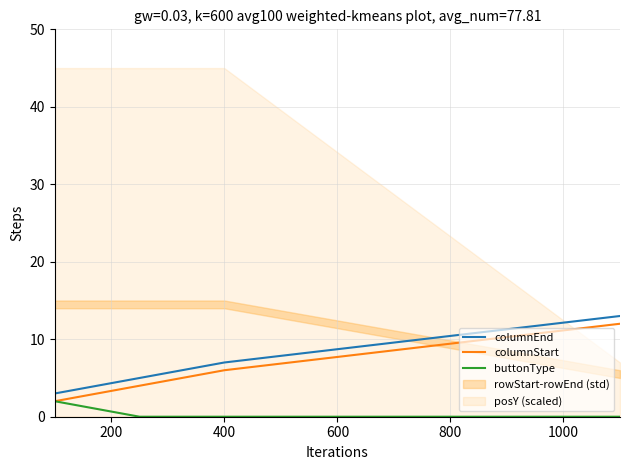

True or false: columnStart and buttonType cross at least once.

False